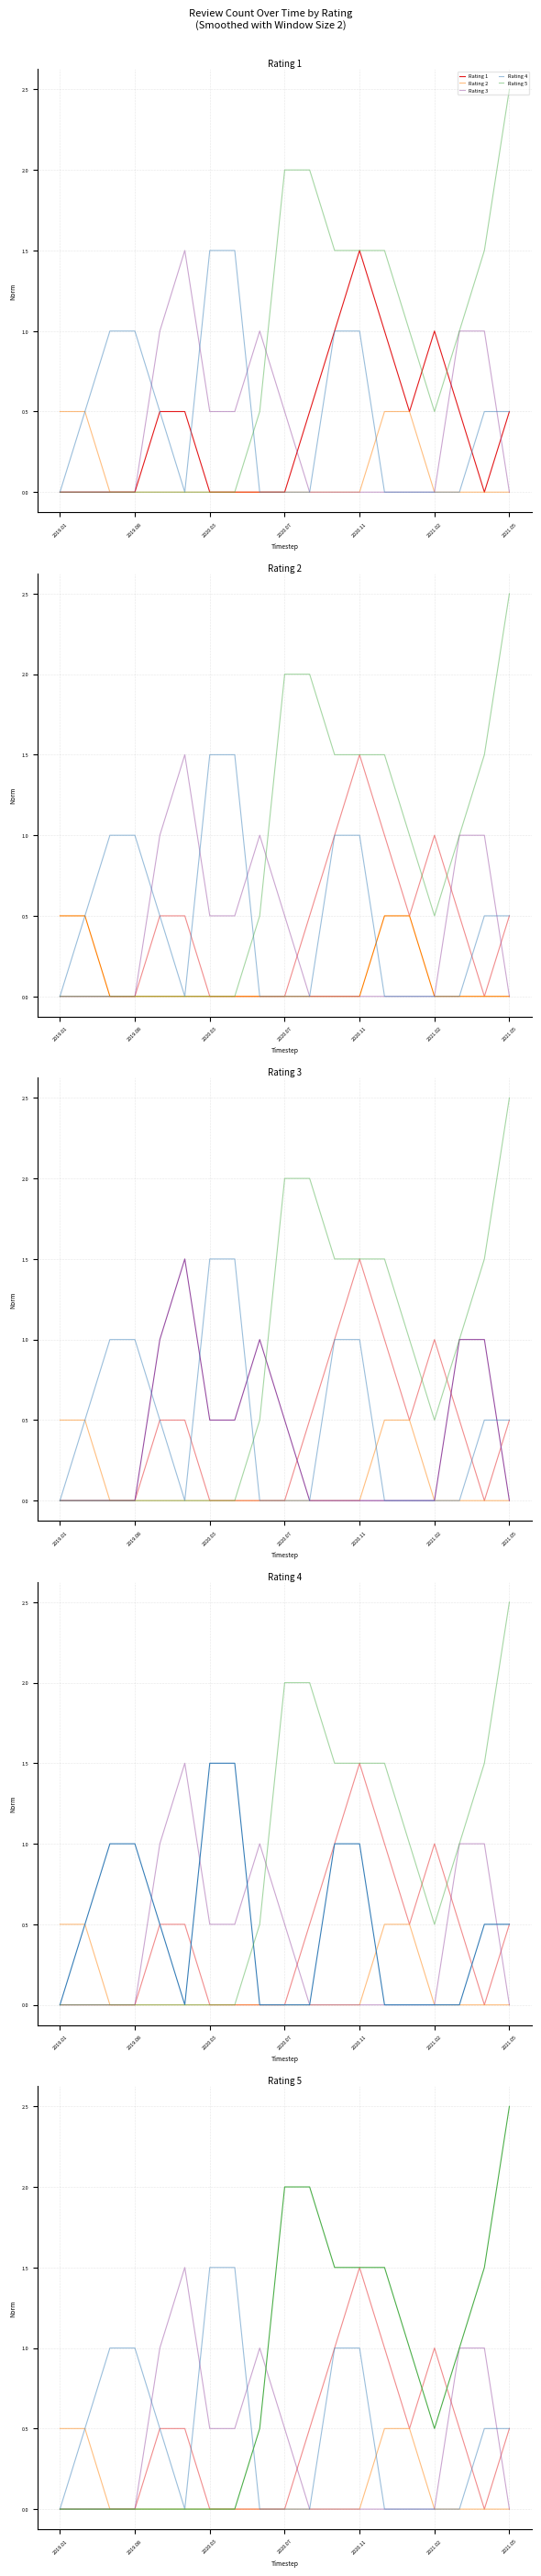

At how many categories does at least one series exceed 1?

10